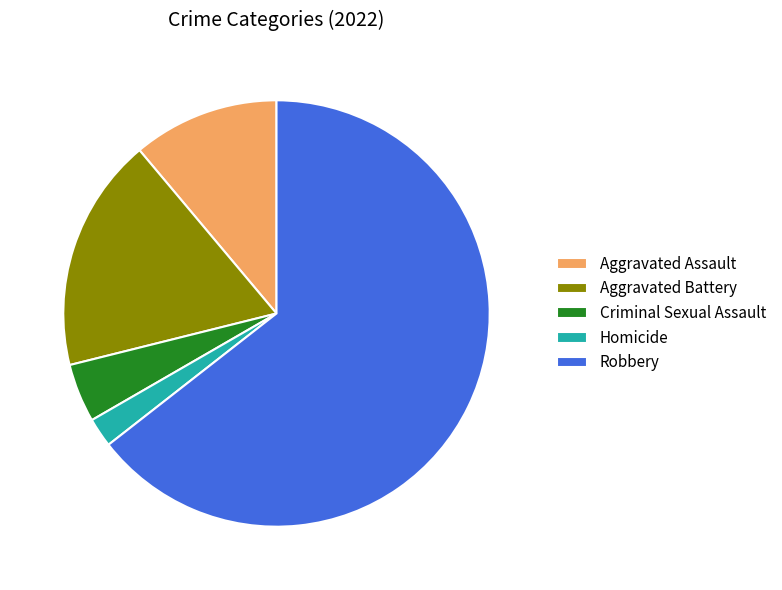

True or false: Aggravated Battery accounts for 7% of the total.

False